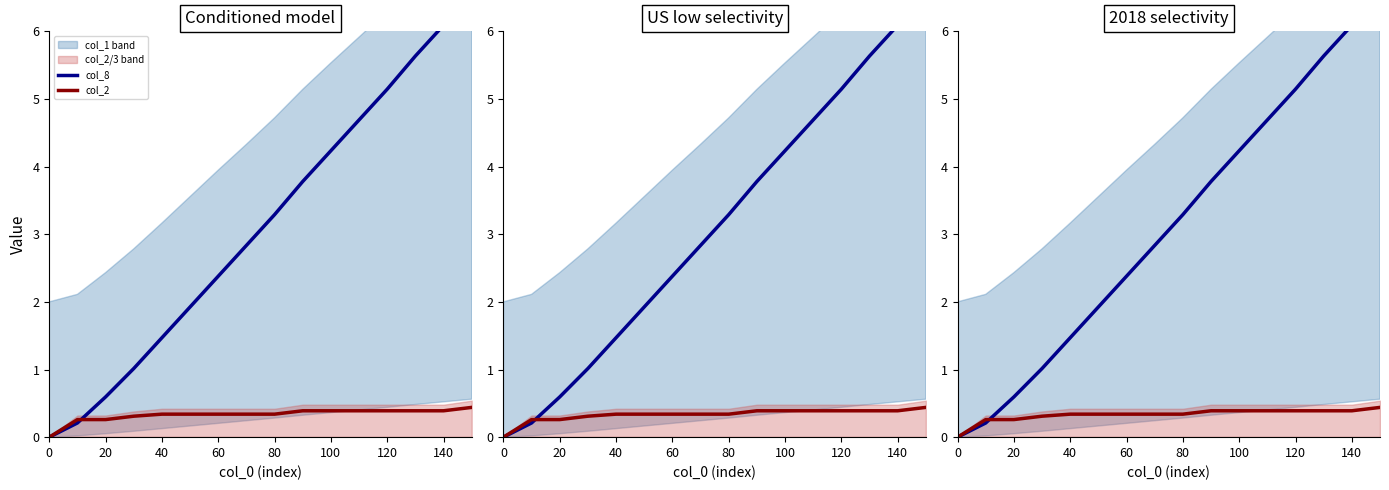

What is the greatest value displayed?

6.5